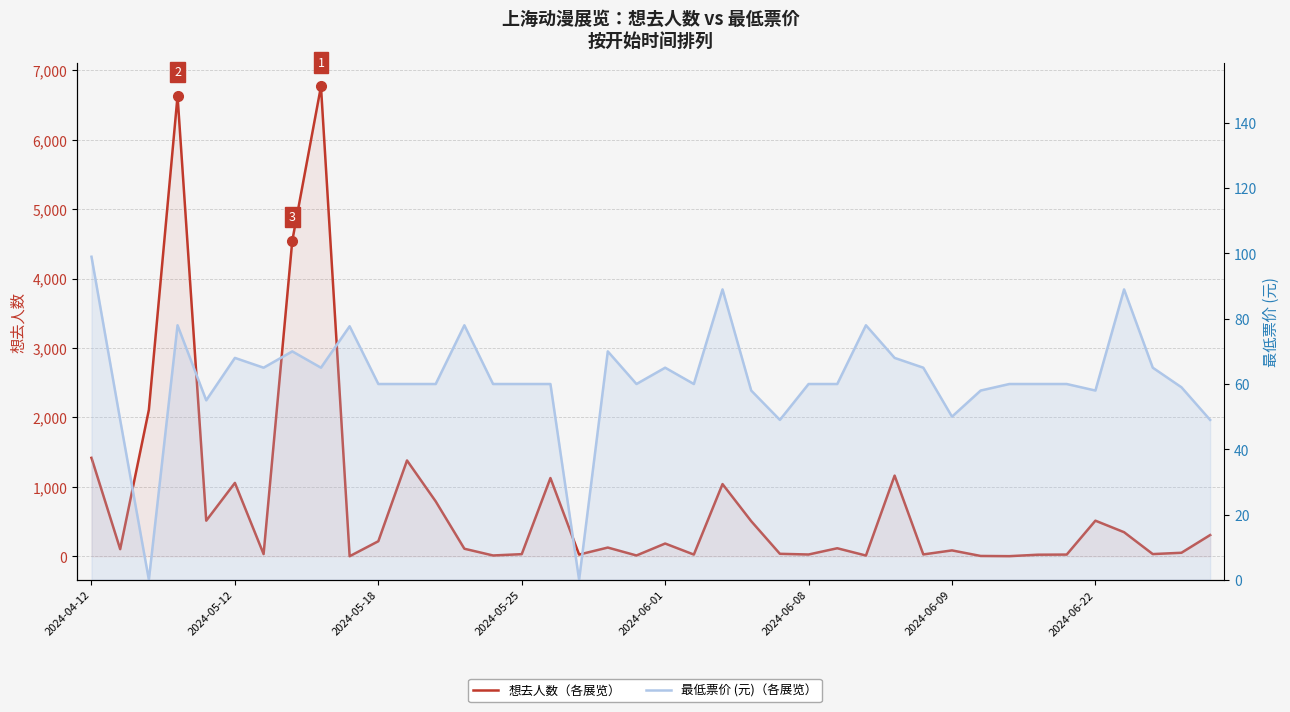

Is the value of 想去人数 at 24 greater than the value of 最低票价 (元) at 8?

No